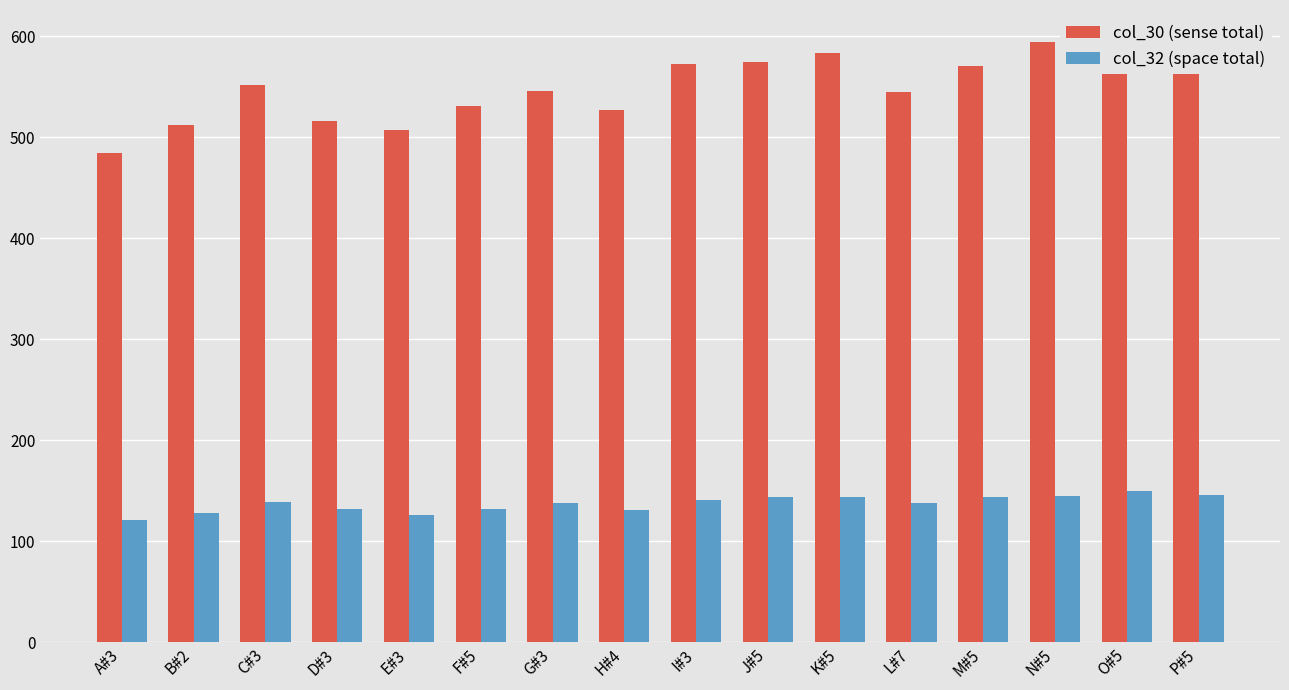

Rank the categories by col_30 (sense total) value from lowest to highest.

A#3, E#3, B#2, D#3, H#4, F#5, L#7, G#3, C#3, M#5, I#3, J#5, P#5, K#5, N#5, O#5